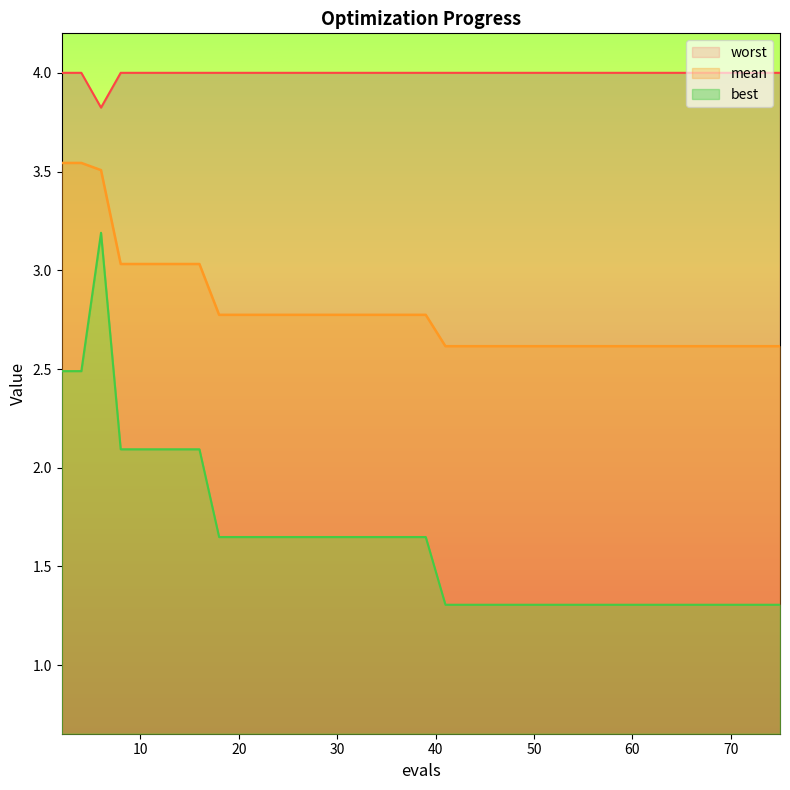

What is the value of the best point at the 26th from the left?

1.3